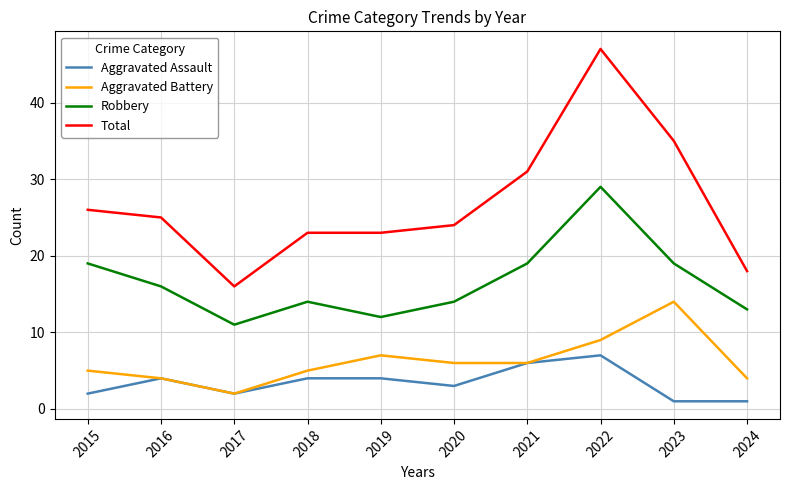

At which category is the sum across all series the highest?

2022